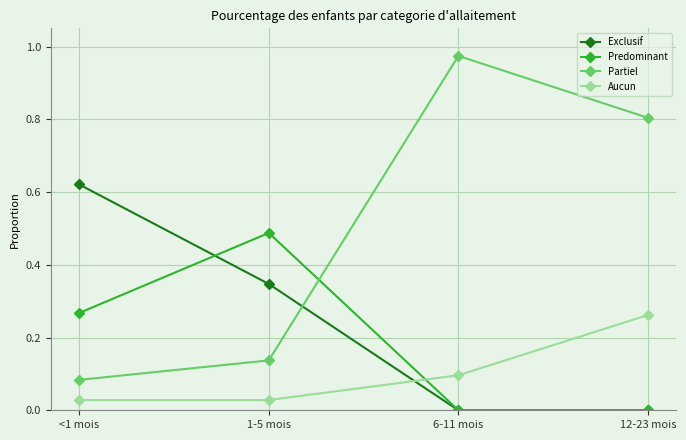

Is the value of Aucun at 6-11 mois greater than the value of Partiel at <1 mois?

Yes